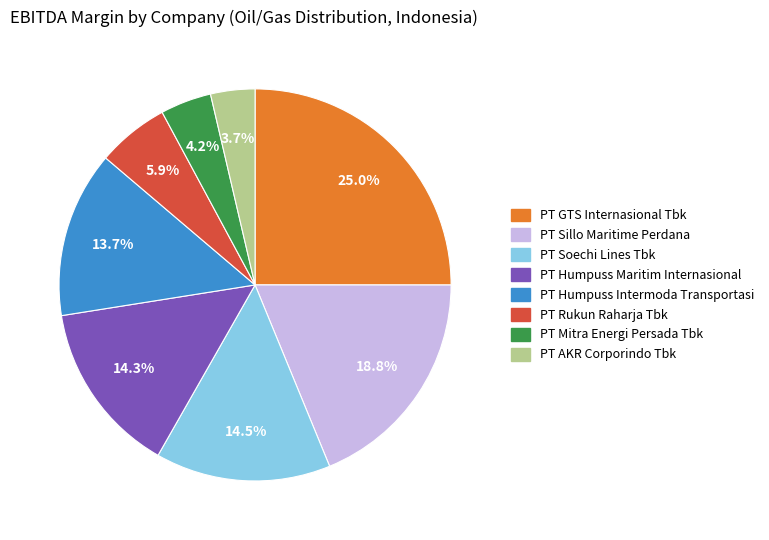

Combined, do PT Soechi Lines Tbk and PT GTS Internasional Tbk account for over 50%?

No